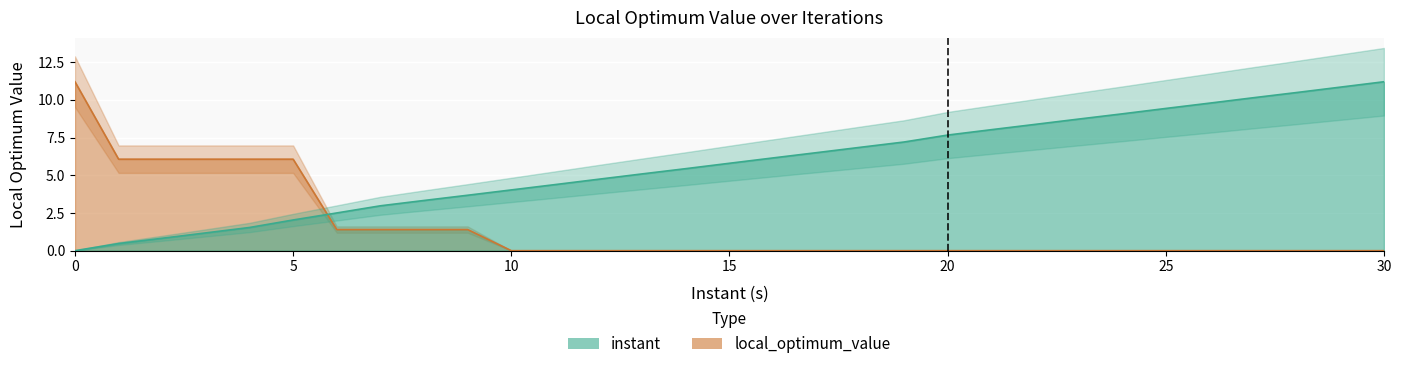

What is the approximate value of instant at 18?

6.9